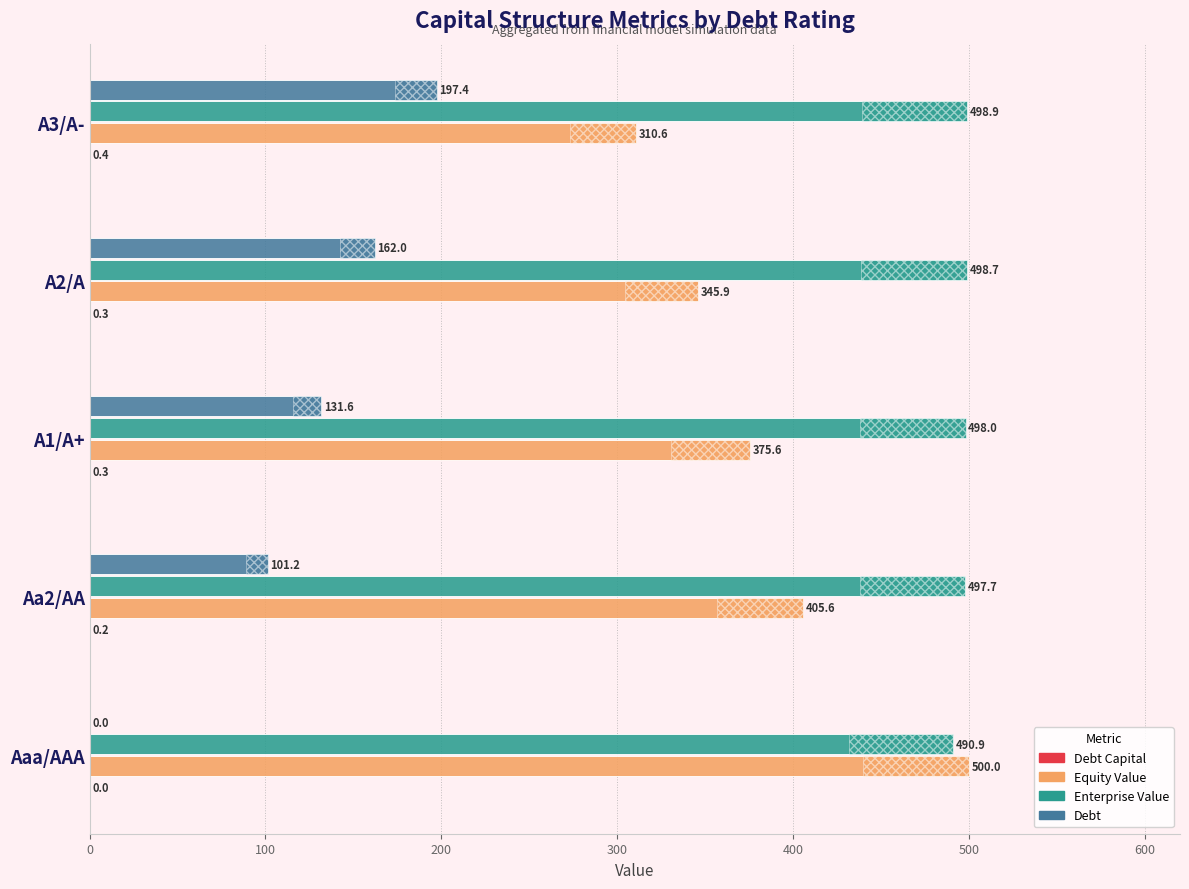

Count the number of data series in this chart.

4